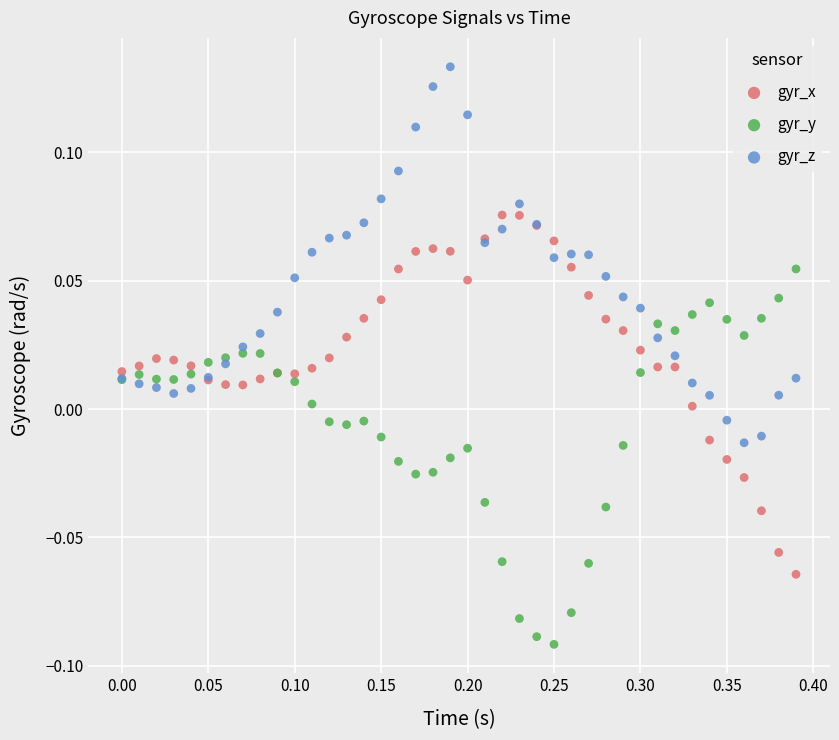

Which series reaches the maximum Y coordinate?

gyr_z